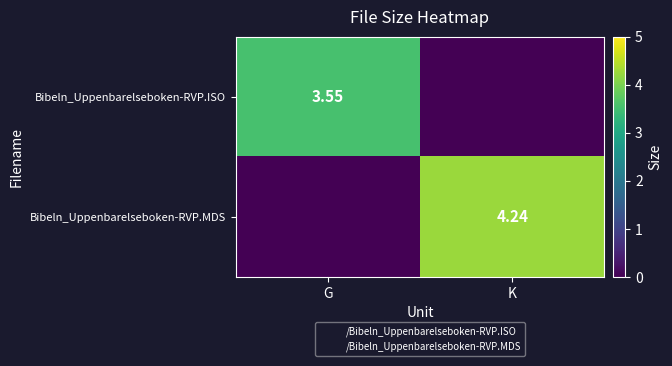

How many series are shown in this chart?

2